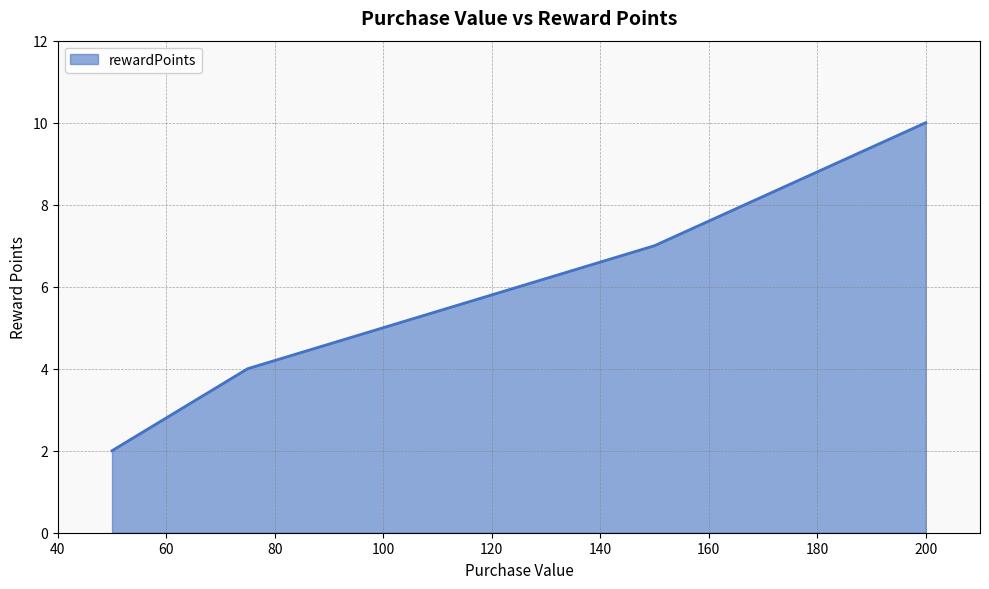

True or false: there are more than 1 points higher than both neighbors.

False